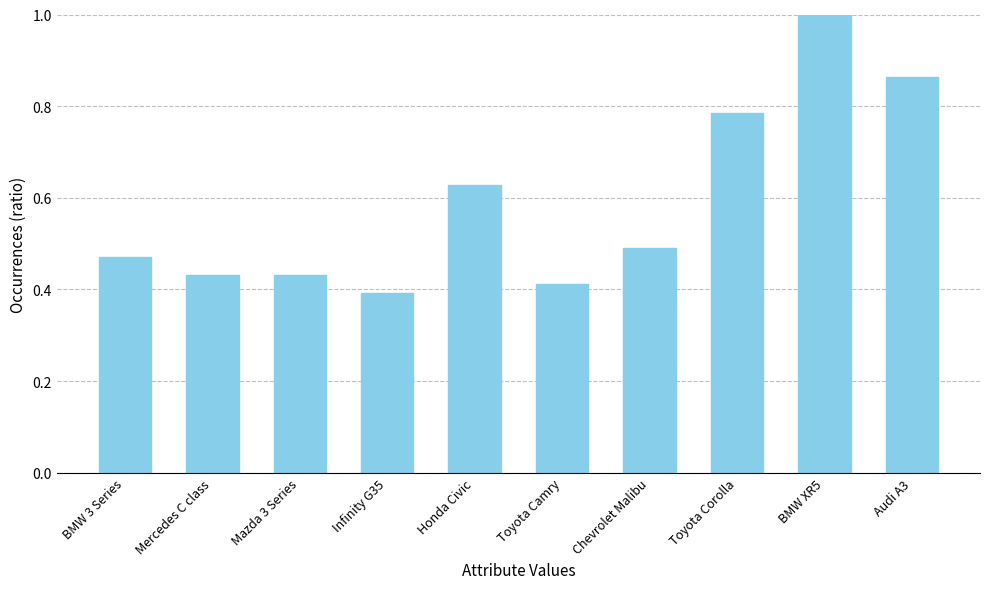

What position from the left is Toyota Camry?

6